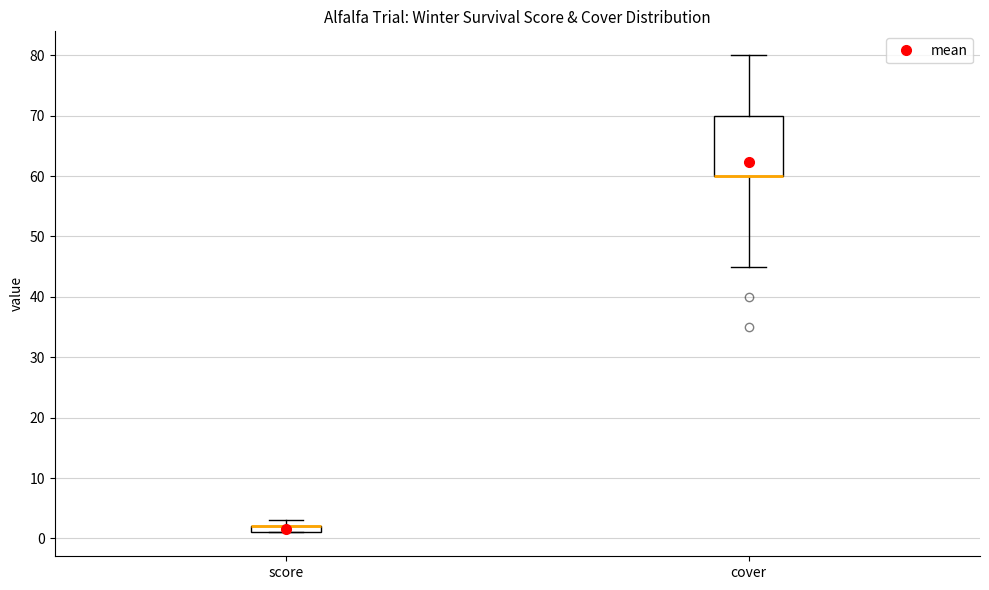

Comparing the boxes themselves (not the whiskers), which one is the tallest?

cover